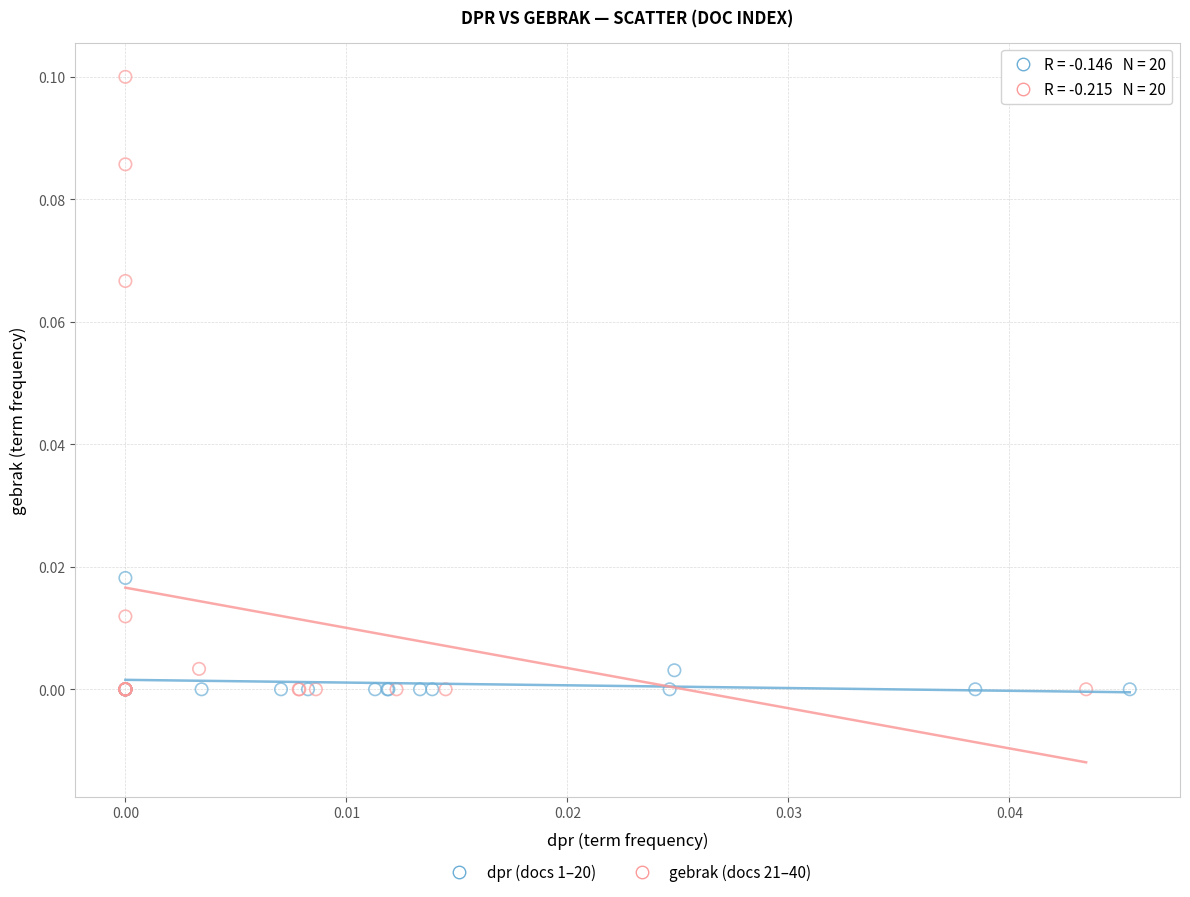

Which series has the largest Y range (max minus min)?

gebrak (docs 21–40)